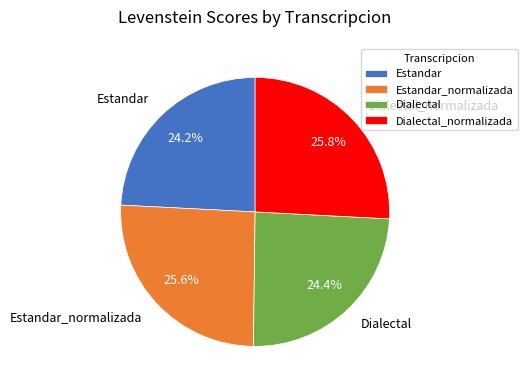

The Dialectal slice represents 24% of the pie. True or false?

True